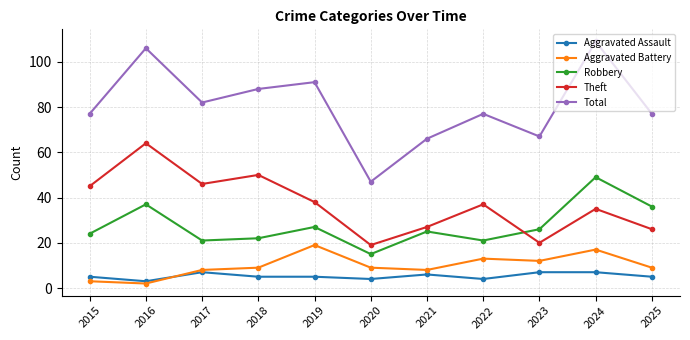

Which series has the widest spread of values?

Total